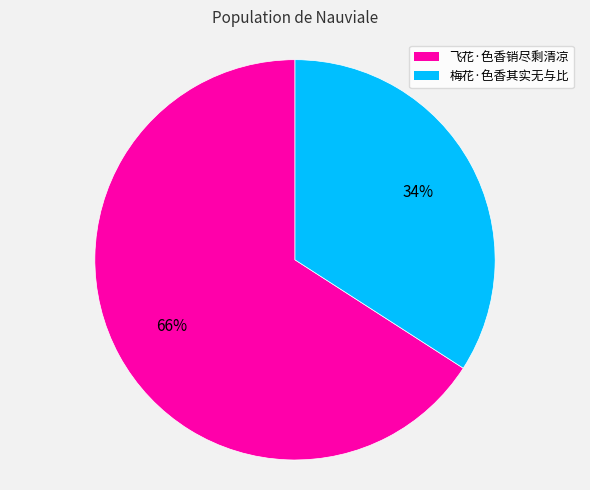

True or false: 飞花·色香销尽剩清凉 accounts for 66% of the total.

True